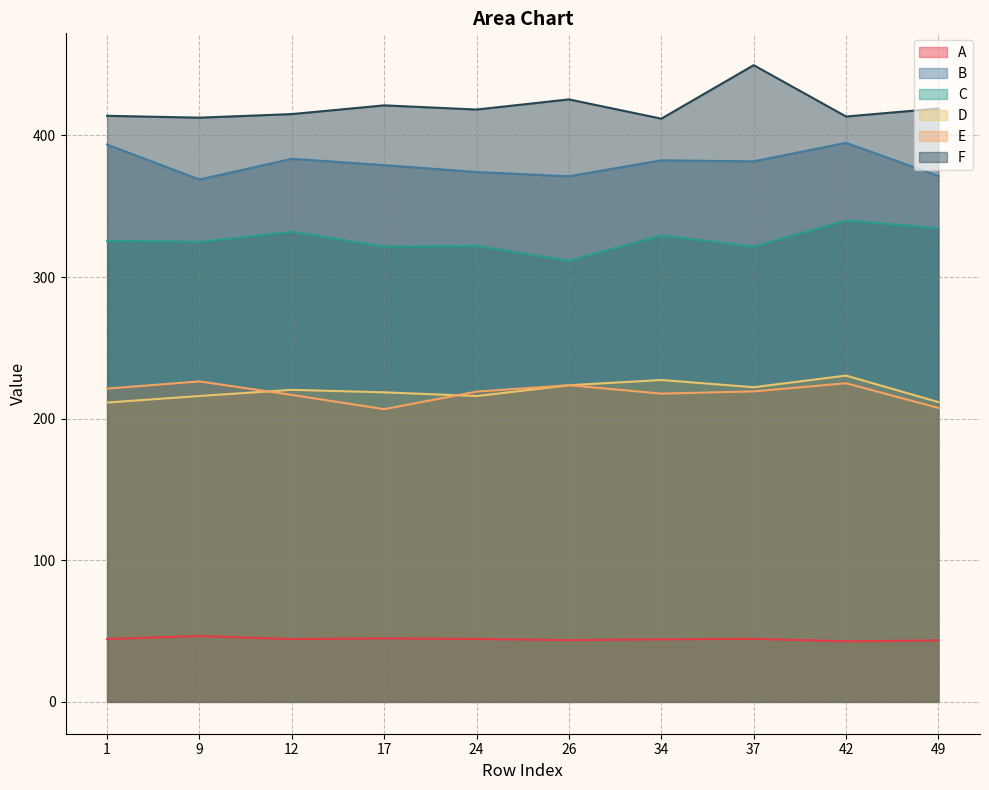

Count the number of data series in this chart.

6